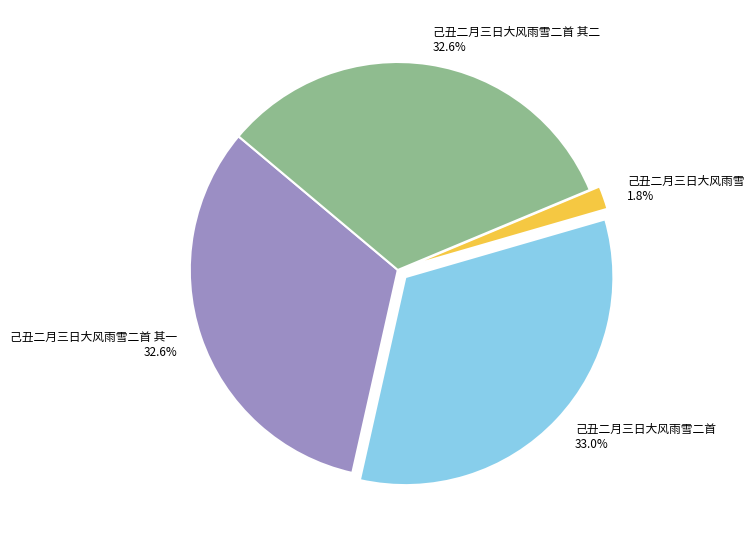

What is the ratio of the value at 己丑二月三日大风雨雪二首 to the value at 己丑二月三日大风雨雪二首 其一?

1.0